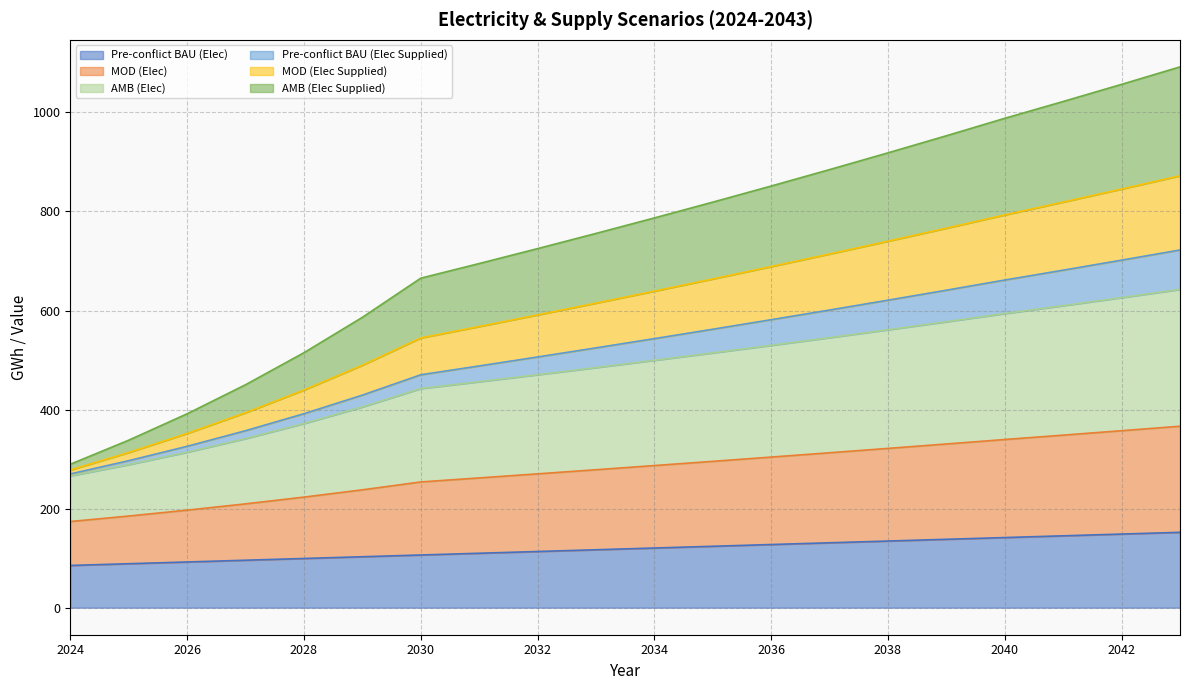

Which series has the widest spread of values?

AMB (Elec)